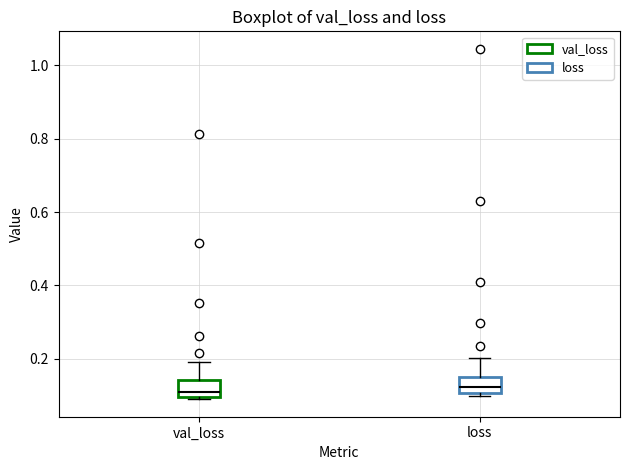

Reading left to right, transcribe this box plot: for each box, give where its median line is, the range the box spans, and where its two whiskers end, as read against the y-axis. The values are not printed on the chart, so give them approximately, as read against the axis.

val_loss: median 0.12, box 0.10 to 0.14, whiskers 0.08 to 0.20
loss: median 0.12, box 0.10 to 0.16, whiskers 0.10 (just below the box's lower edge) to 0.20